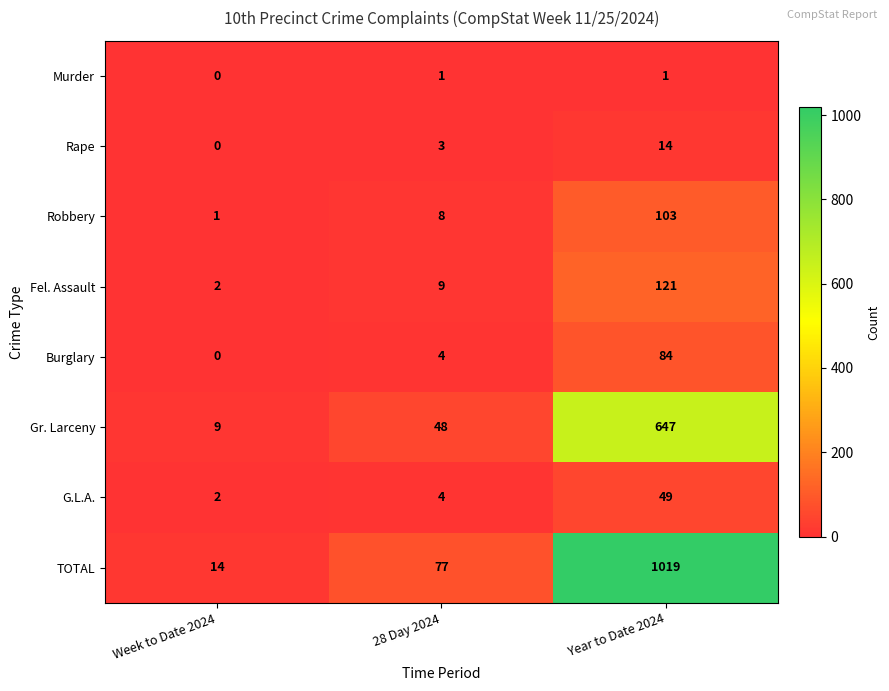

How many categories are shown in the chart?

3